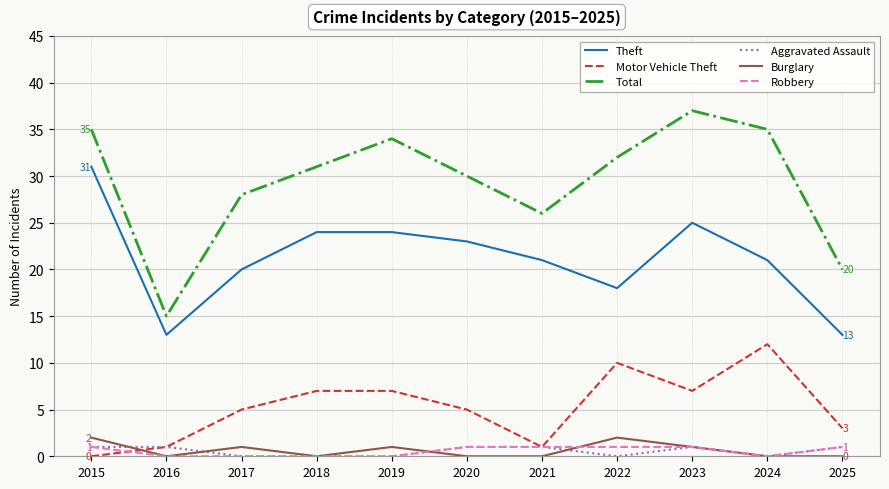

Is the value of Theft at 2023 greater than the value of Aggravated Assault at 2018?

Yes